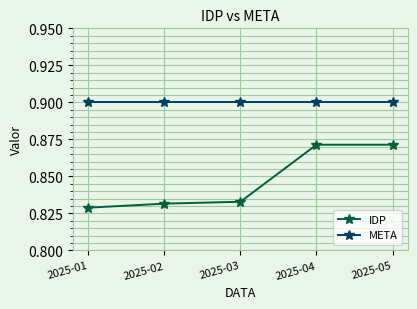

List the series in order of their overall mean, lowest first.

IDP, META